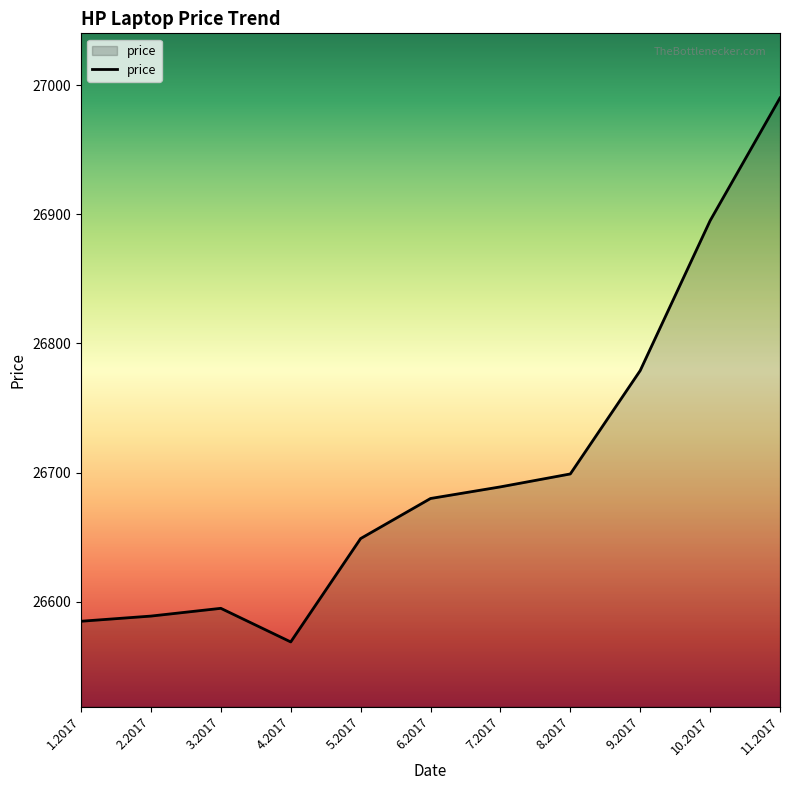

What is the greatest value displayed?

26990